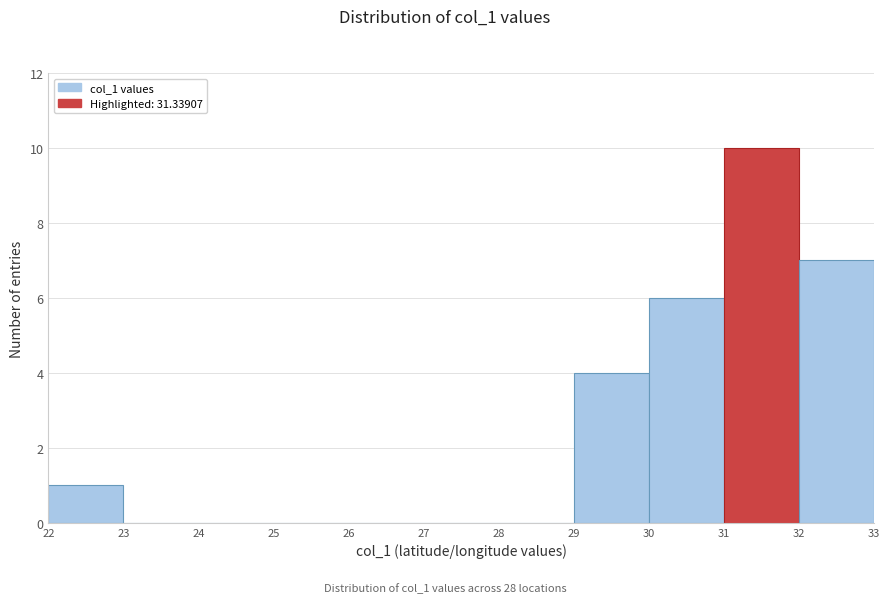

Reading left to right, list every bar in this chart as the range it spans on the x-axis followed by its height. The values are not printed on the chart, so give them approximately, as read against the axis.

22 to 23: 1
23 to 24: 0
24 to 25: 0
25 to 26: 0
26 to 27: 0
27 to 28: 0
28 to 29: 0
29 to 30: 4
30 to 31: 6
31 to 32: 10
32 to 33: 7